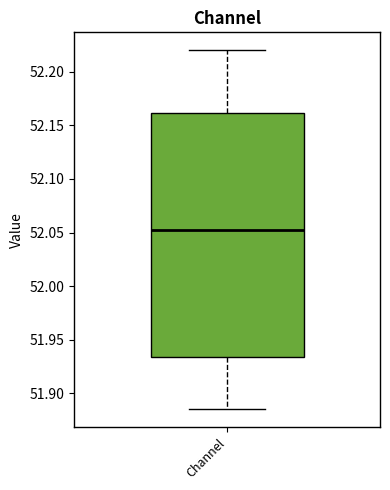

Read this box plot against the y-axis: the position of the median line, the range covered by the box, and the ends of both whiskers. The values are not printed on the chart, so give them approximately, as read against the axis.

median 52.050, box 51.935 to 52.160, whiskers 51.885 to 52.220